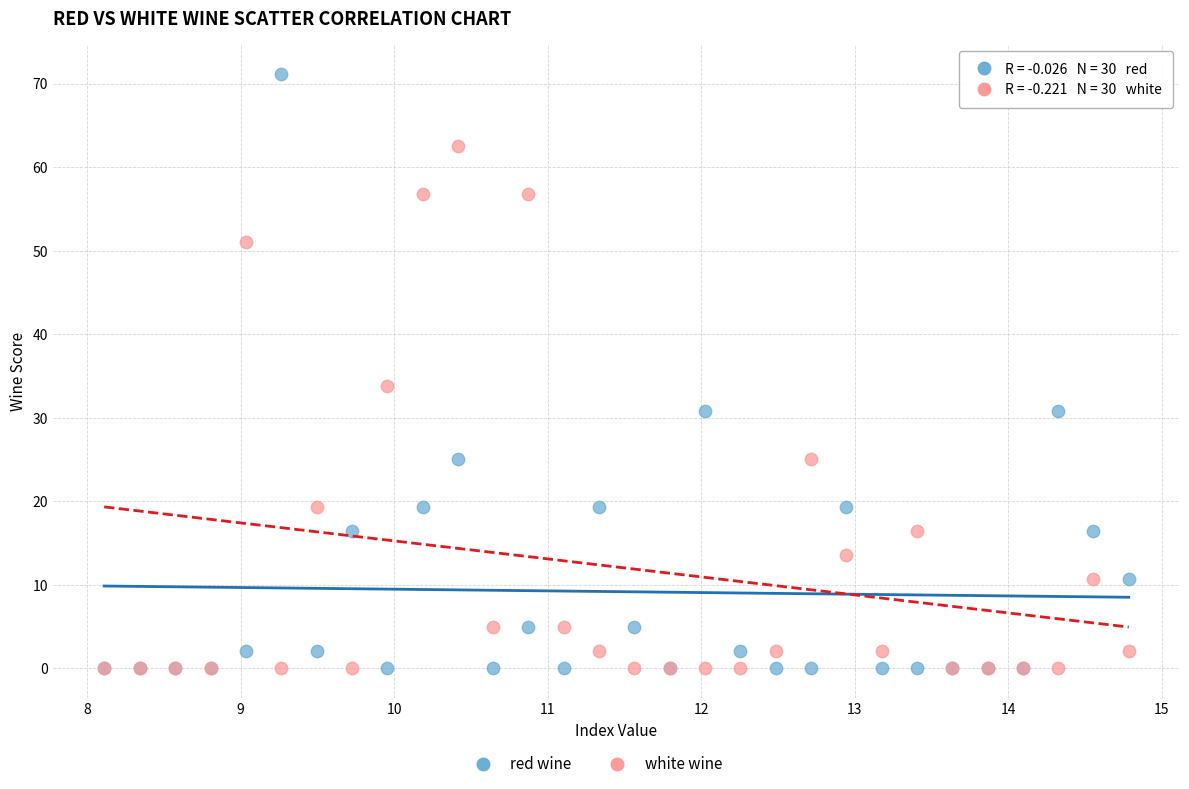

Across all series, what Y value is closest to 35?

33.7